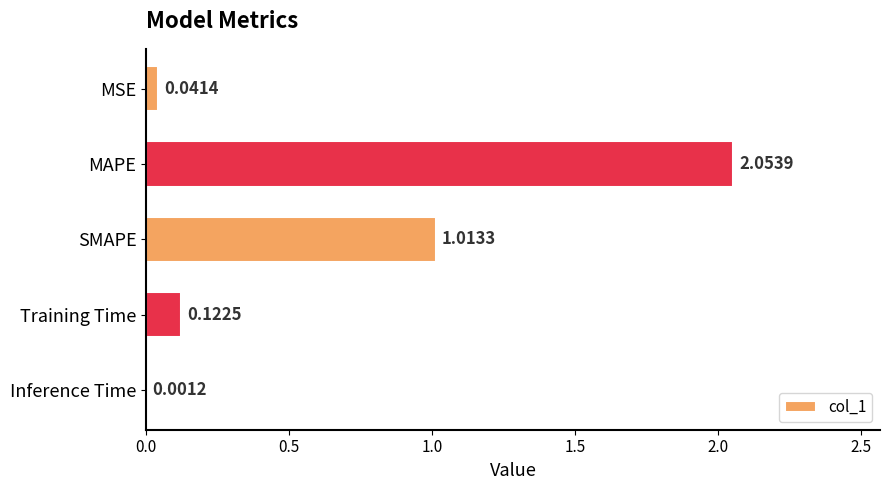

Are the bars horizontal?

Yes